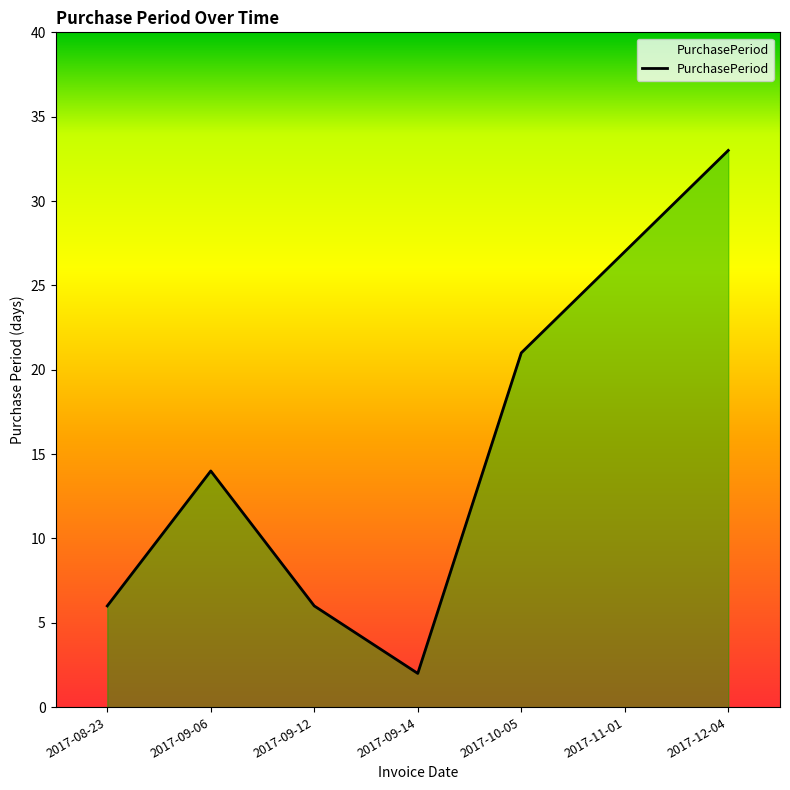

What is the change in value from 2017-09-06 to 2017-11-01?

+13